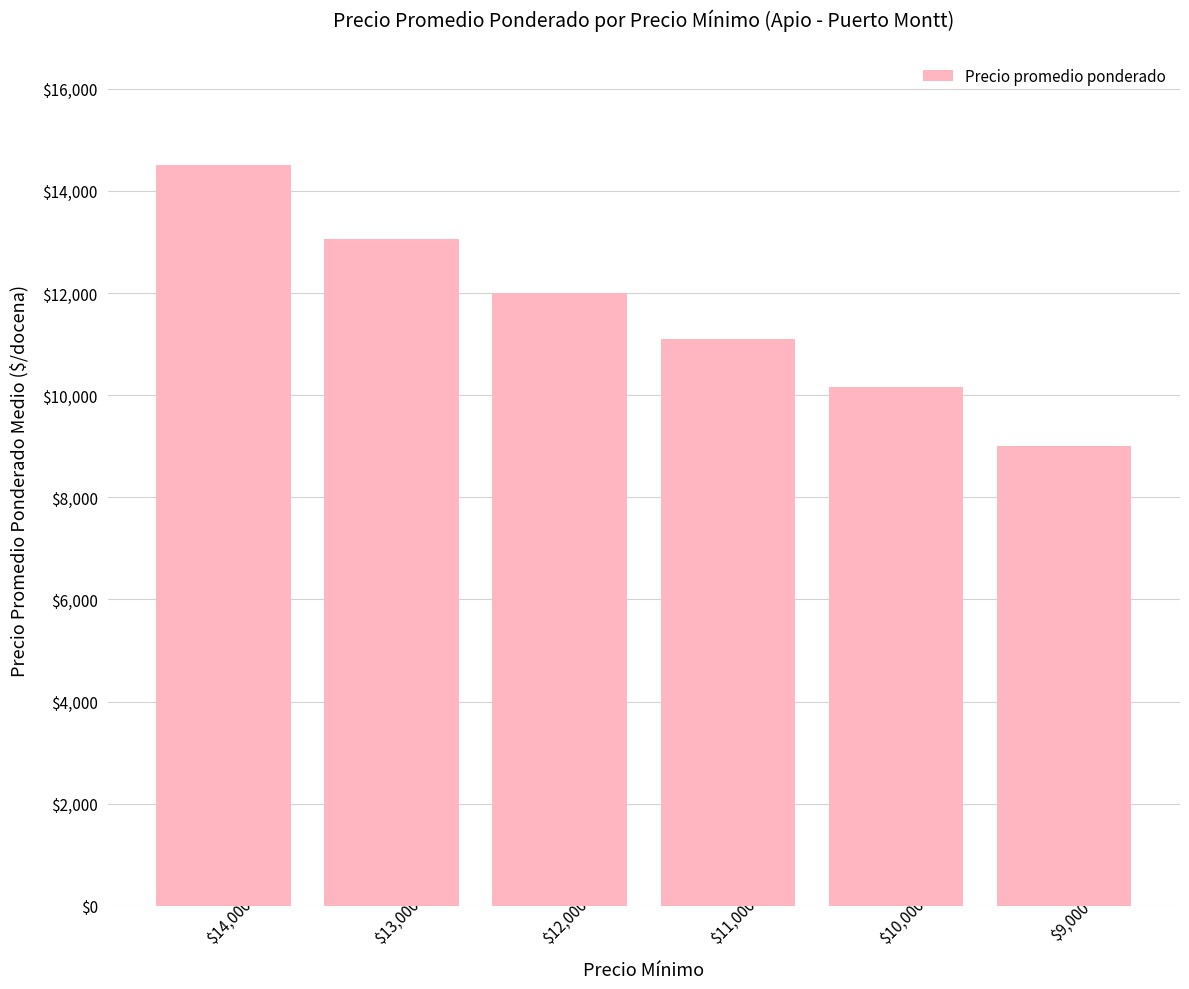

Approximately how many times larger is the value at $9,000 compared to $11,000?

0.8